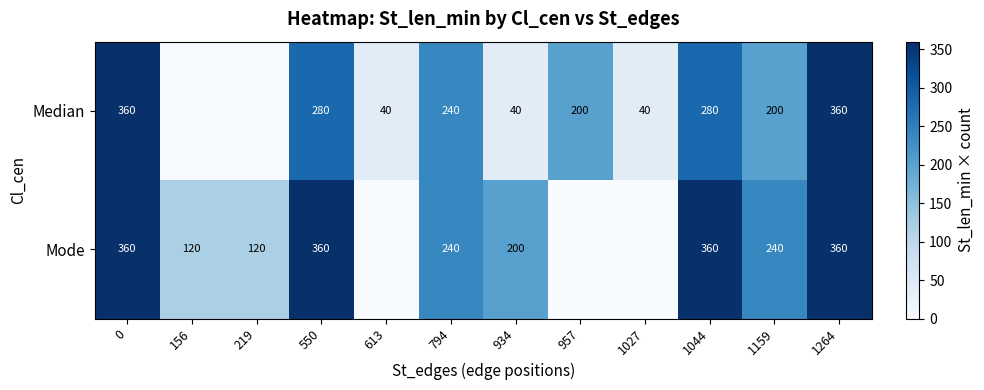

The Median series shows 360 at 1264. True or false?

True